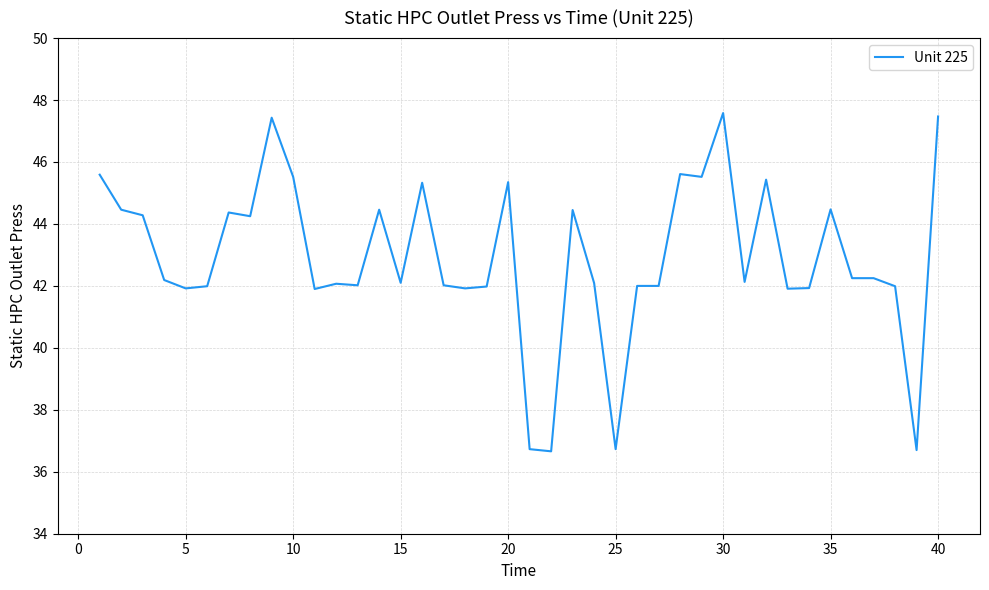

What is the maximum value shown in the chart?

47.6